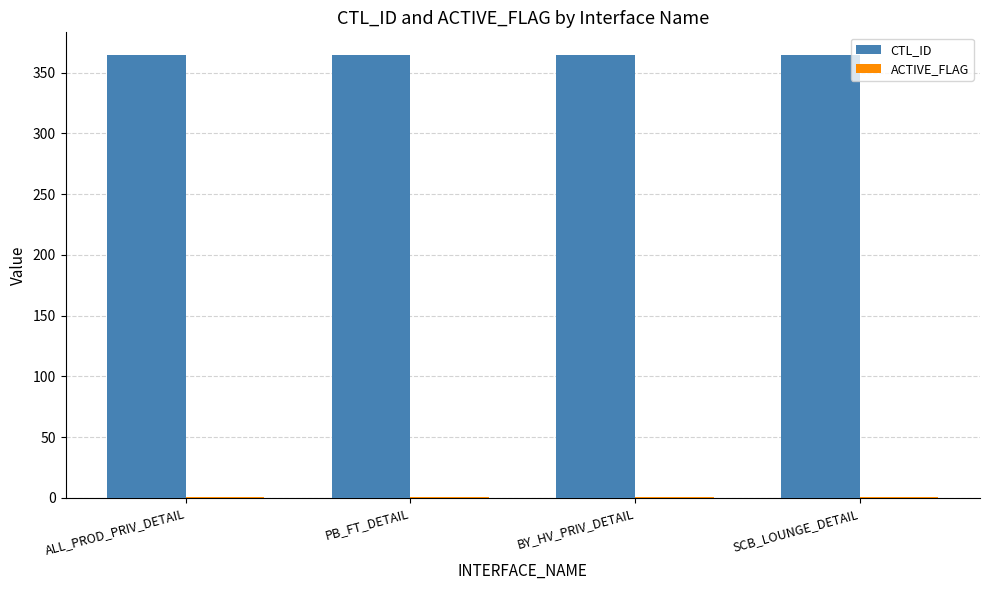

True or false: CTL_ID has a value of 228 at BY_HV_PRIV_DETAIL.

False